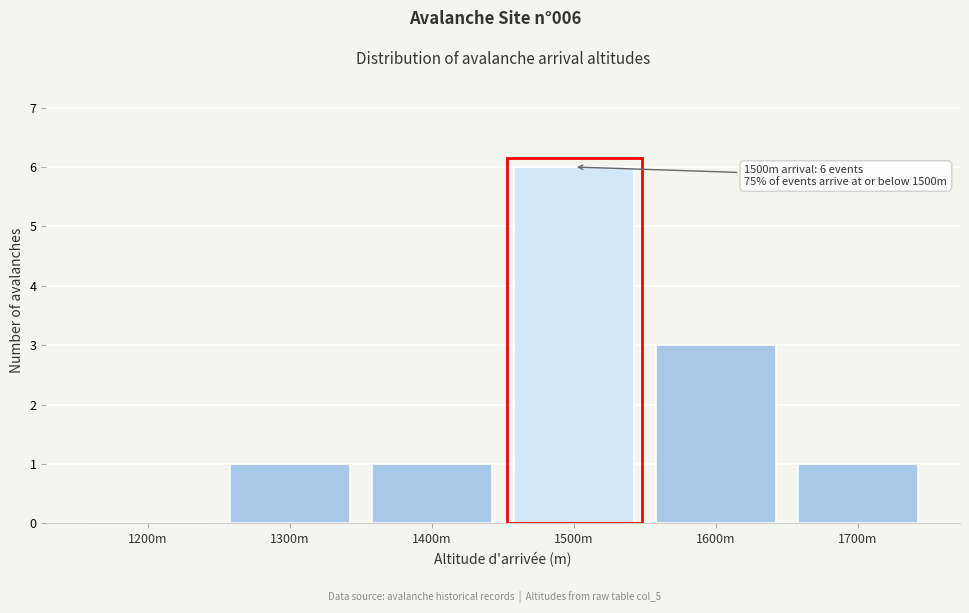

Reading left to right, list all the values displayed in this chart.

1200m=0	1300m=1	1400m=1	1500m=6	1600m=3	1700m=1